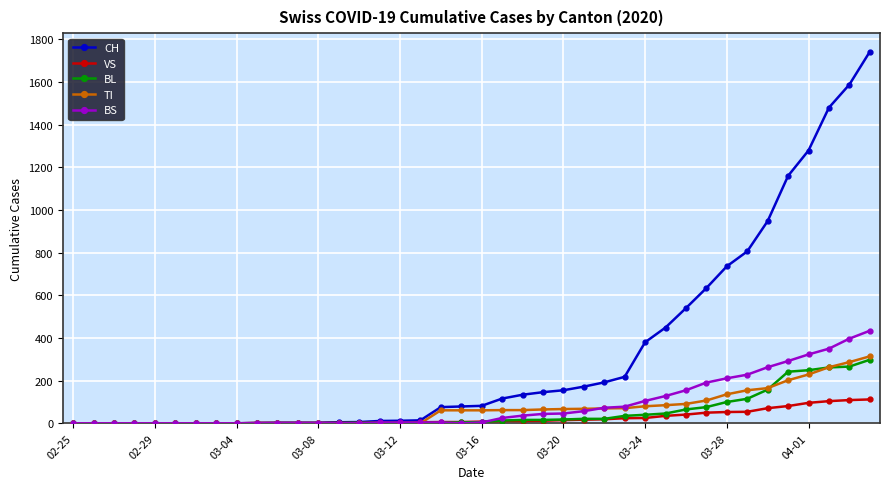

What is the difference between the second highest and minimum values in the CH series?

1588